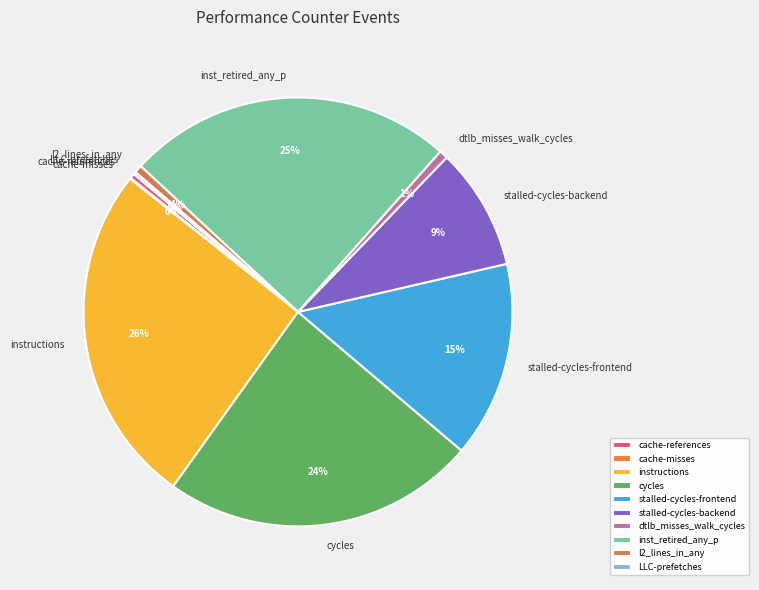

To the nearest percent, what is the average slice percentage?

10%